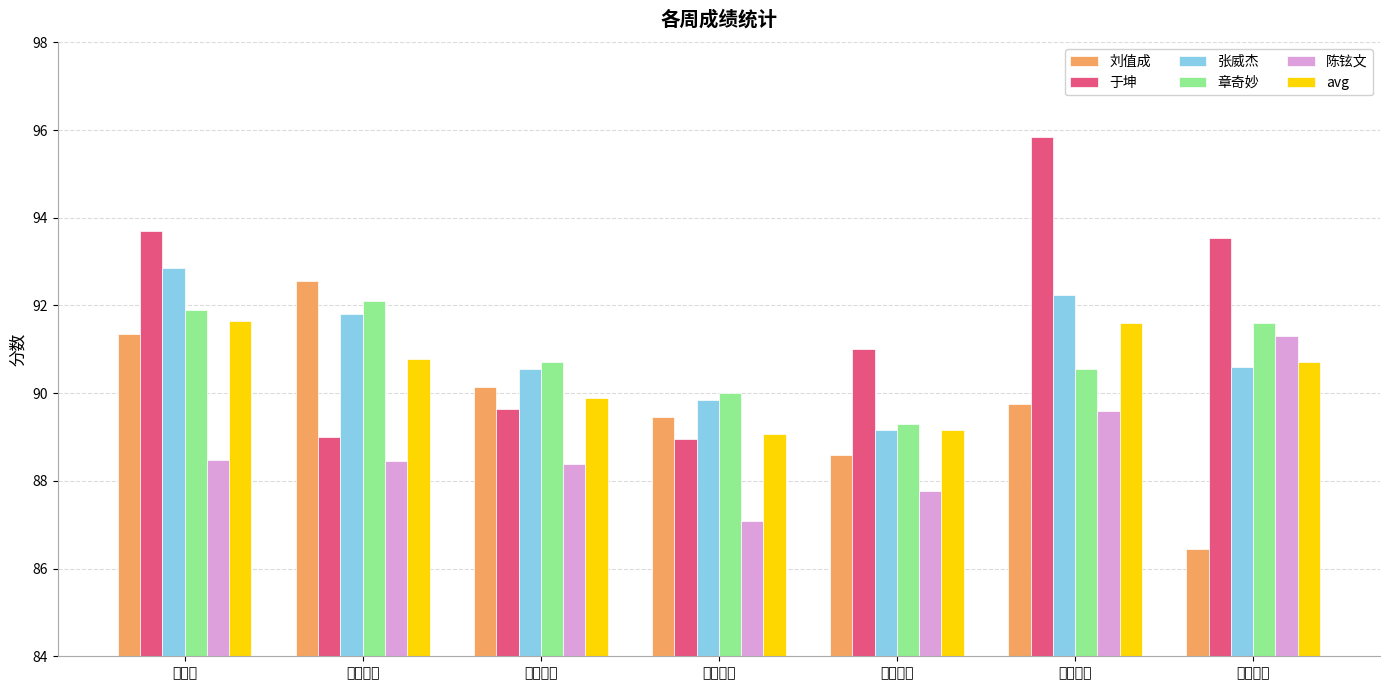

What is the difference between the 刘值成 values at 第十一周 and 第十二周?

2.4